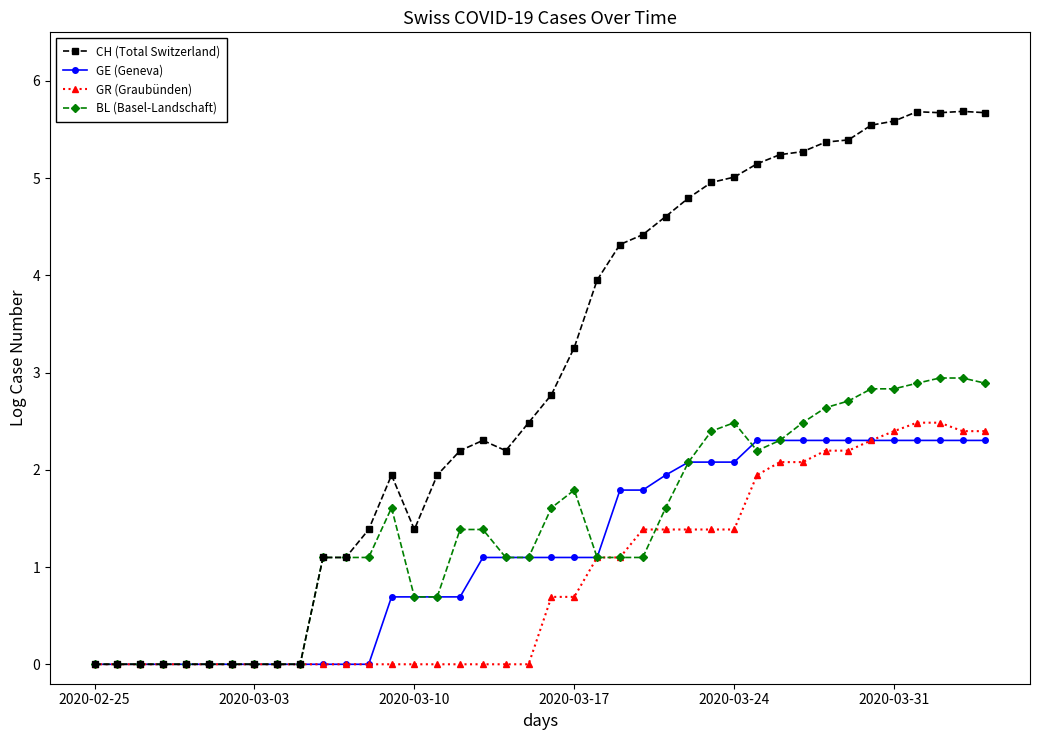

What is the value of the GR (Graubünden) point at the 23rd from the left?

1.1